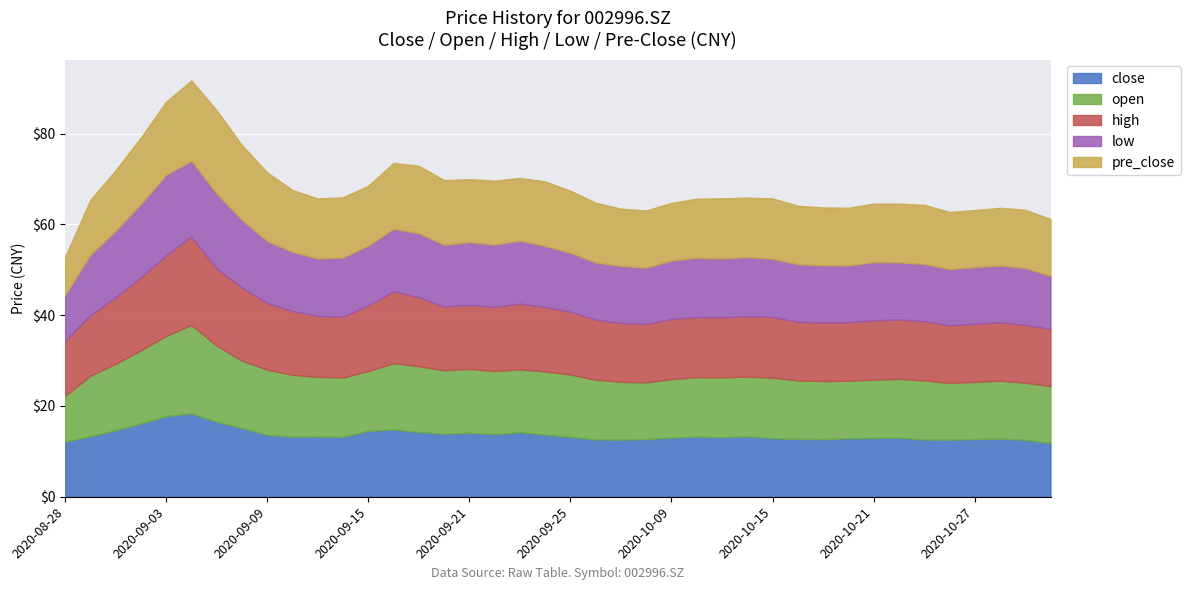

True or false: close has a value of 20.4 at 20200828.

False